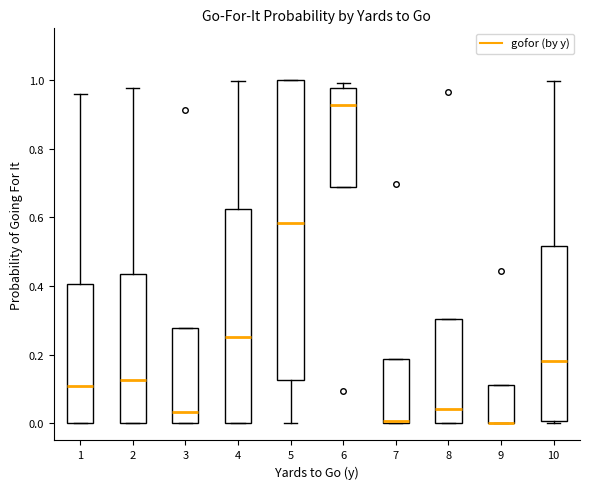

Reading left to right, transcribe this box plot: for each box, give where its median line is, the range the box spans, and where its two whiskers end, as read against the y-axis. The values are not printed on the chart, so give them approximately, as read against the axis.

1: median 0.10, box 0.00 to 0.40, whiskers 0.00 to 0.96
2: median 0.12, box 0.00 to 0.44, whiskers 0.00 to 0.98
3: median 0.04, box 0.00 to 0.28, whiskers 0.00 to 0.28
4: median 0.26, box 0.00 to 0.62, whiskers 0.00 to 1.00
5: median 0.58, box 0.12 to 1.00, whiskers 0.00 to 1.00
6: median 0.92, box 0.68 to 0.98, whiskers 0.68 to 1.00
7: median 0.00 (just above the box's lower edge), box 0.00 to 0.18, whiskers 0.00 to 0.18
8: median 0.04, box 0.00 to 0.30, whiskers 0.00 to 0.30
9: median 0.00 (drawn on the box's lower edge), box 0.00 to 0.12, whiskers 0.00 to 0.12
10: median 0.18, box 0.00 to 0.52, whiskers 0.00 to 1.00